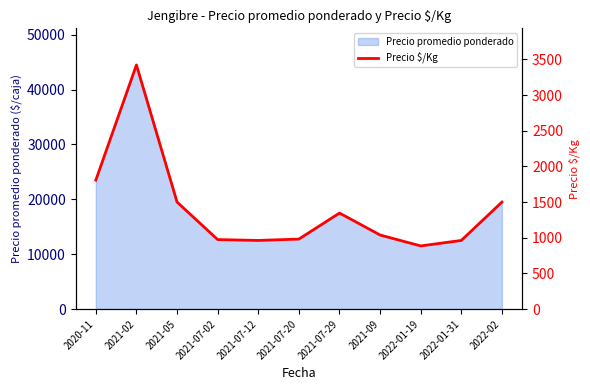

Rank the categories by value from highest to lowest.

2021-02, 2020-11, 2021-05, 2022-02, 2021-07-29, 2021-09, 2021-07-20, 2021-07-02, 2021-07-12, 2022-01-31, 2022-01-19